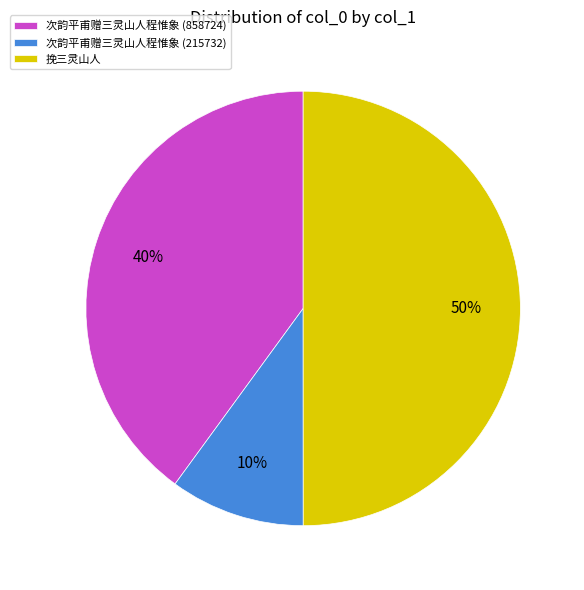

True or false: 次韵平甫赠三灵山人程惟象 (858724) accounts for 40% of the total.

True